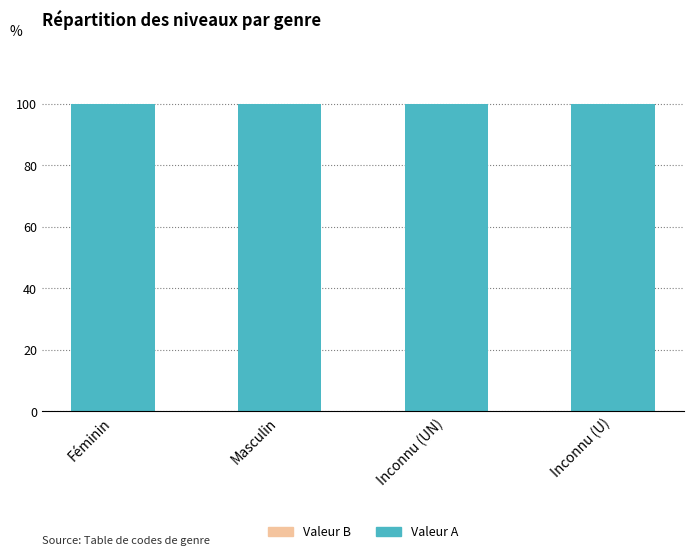

The value of Valeur A at Masculin is 47. True or false?

False